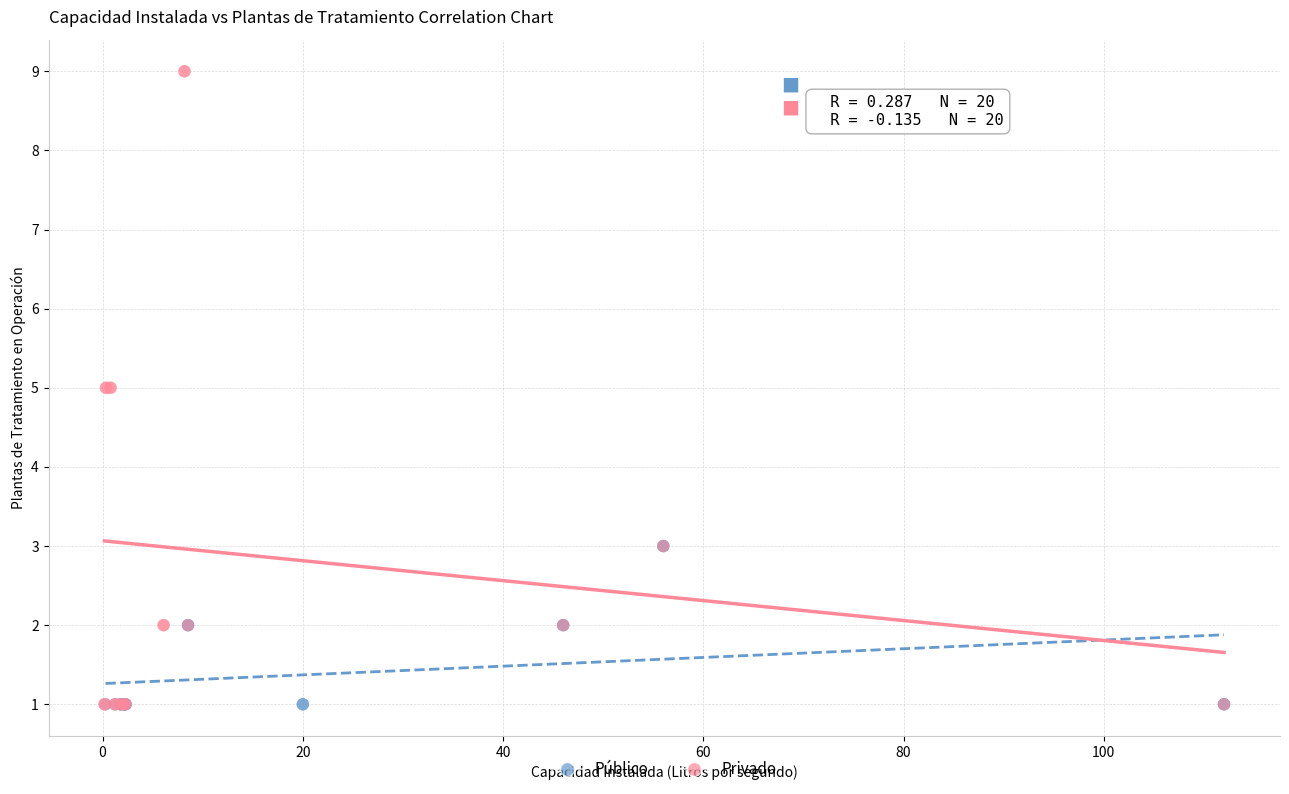

Which series has the widest spread of Y values?

Privado